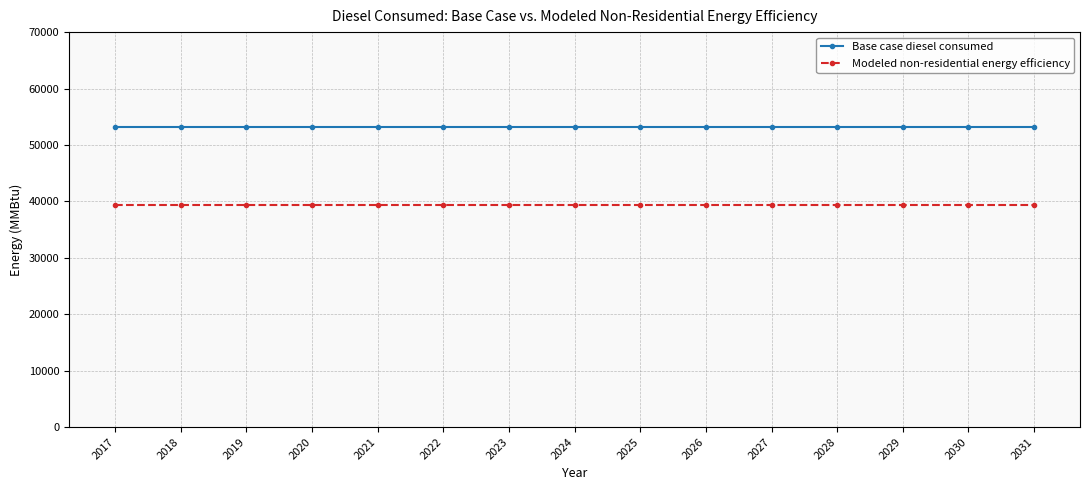

Reading left to right, extract all data points from this chart.

Base case diesel consumed: 2017=53154.4	2018=53154.4	2019=53154.4	2020=53154.4	2021=53154.4	2022=53154.4	2023=53154.4	2024=53154.4	2025=53154.4	2026=53154.4	2027=53154.4	2028=53154.4	2029=53154.4	2030=53154.4	2031=53154.4
Modeled non-residential energy efficiency: 2017=39334.2	2018=39334.2	2019=39334.2	2020=39334.2	2021=39334.2	2022=39334.2	2023=39334.2	2024=39334.2	2025=39334.2	2026=39334.2	2027=39334.2	2028=39334.2	2029=39334.2	2030=39334.2	2031=39334.2